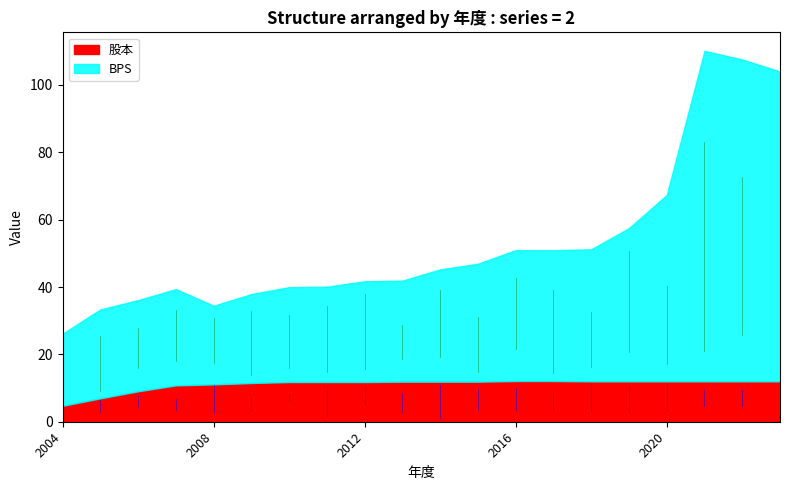

At which label does BPS reach its peak?

2021